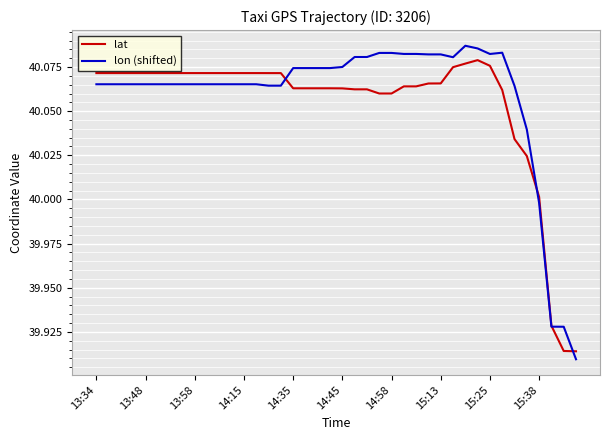

Rank the series by their maximum value, from highest to lowest.

lon (shifted), lat